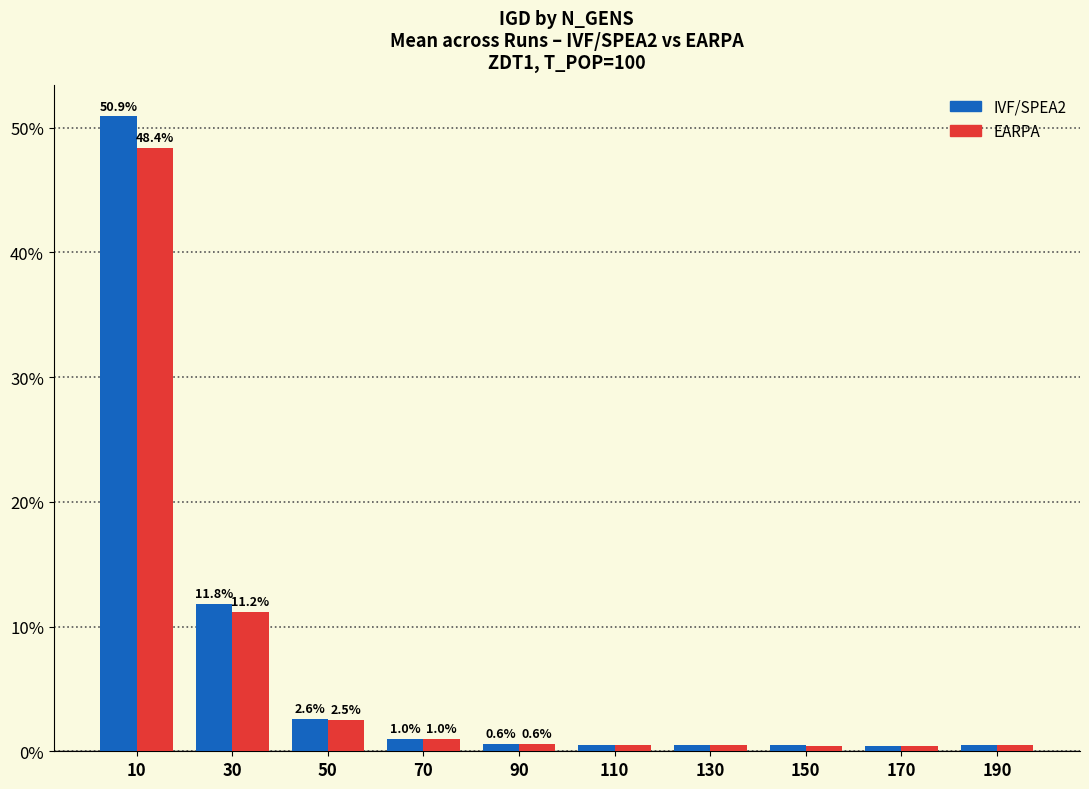

How many groups of bars are there?

10